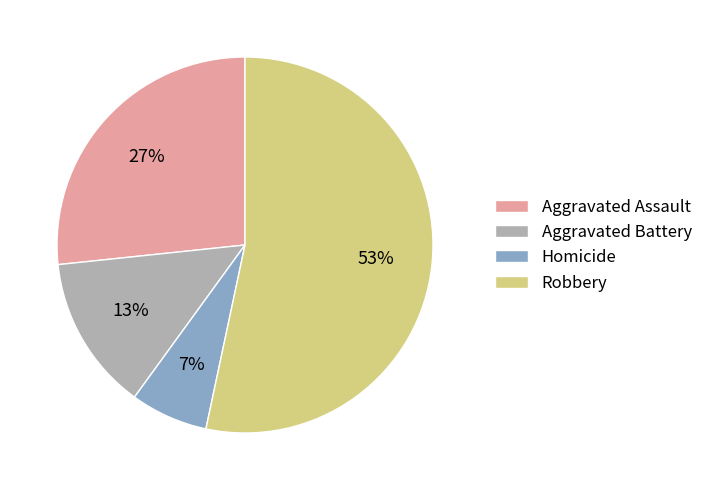

What is the ratio of the value at Robbery to the value at Aggravated Assault?

2.0